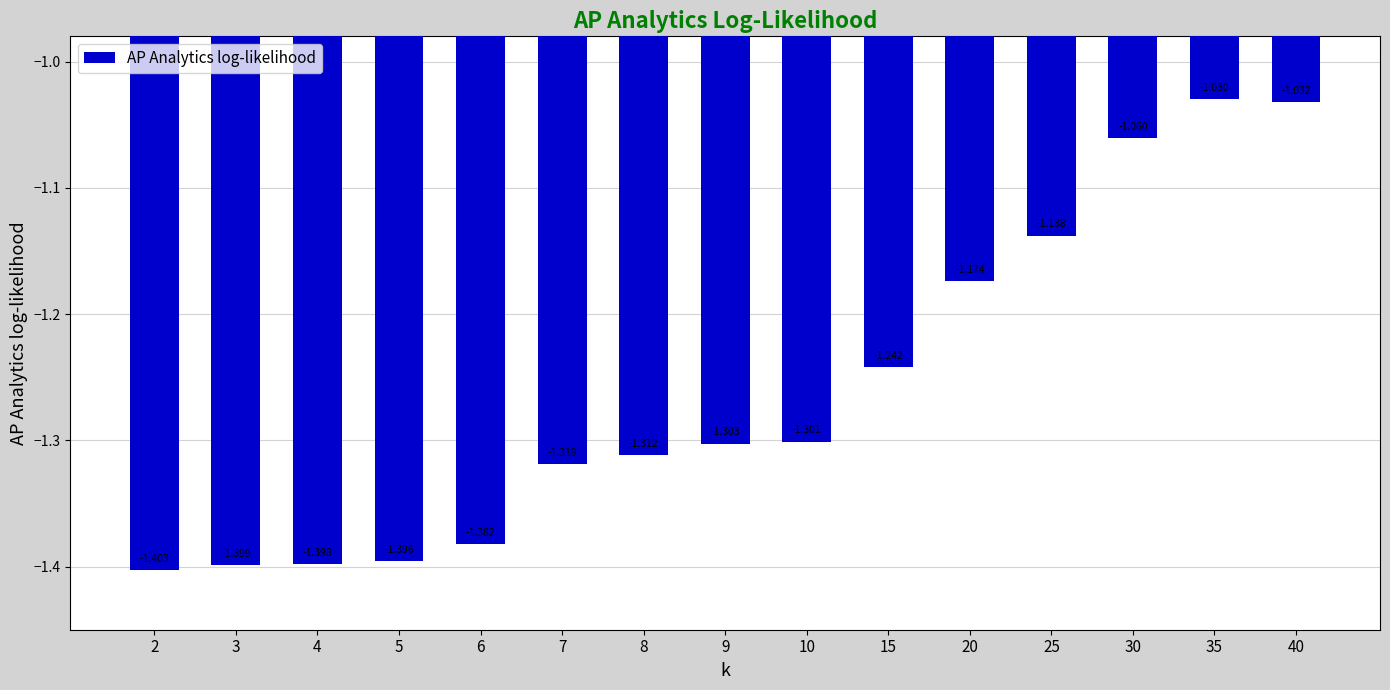

Count the number of data series in this chart.

1